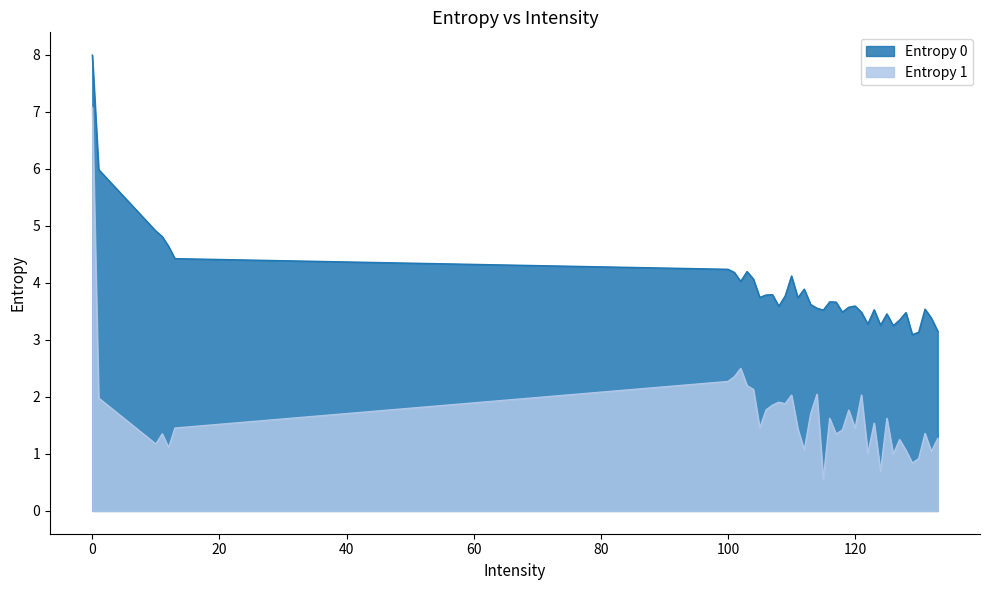

At which category does Entropy 0 reach its first local peak?

103